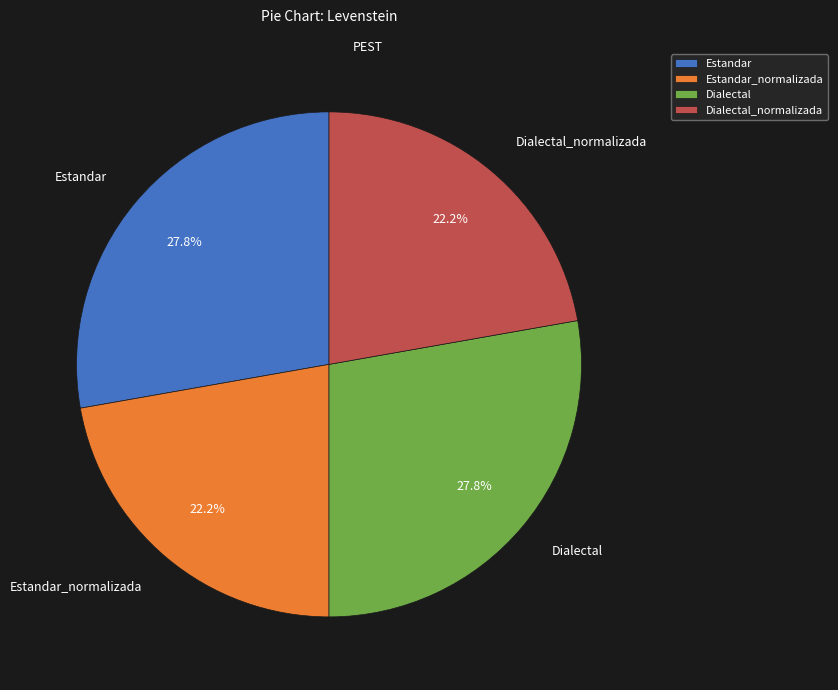

Count the number of slices in the pie.

4